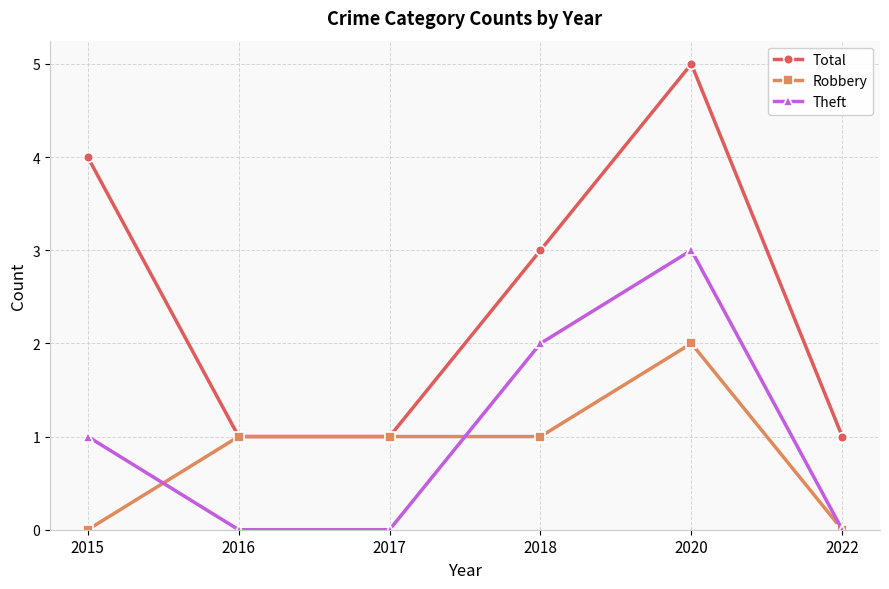

True or false: Total and Theft cross at least once.

False